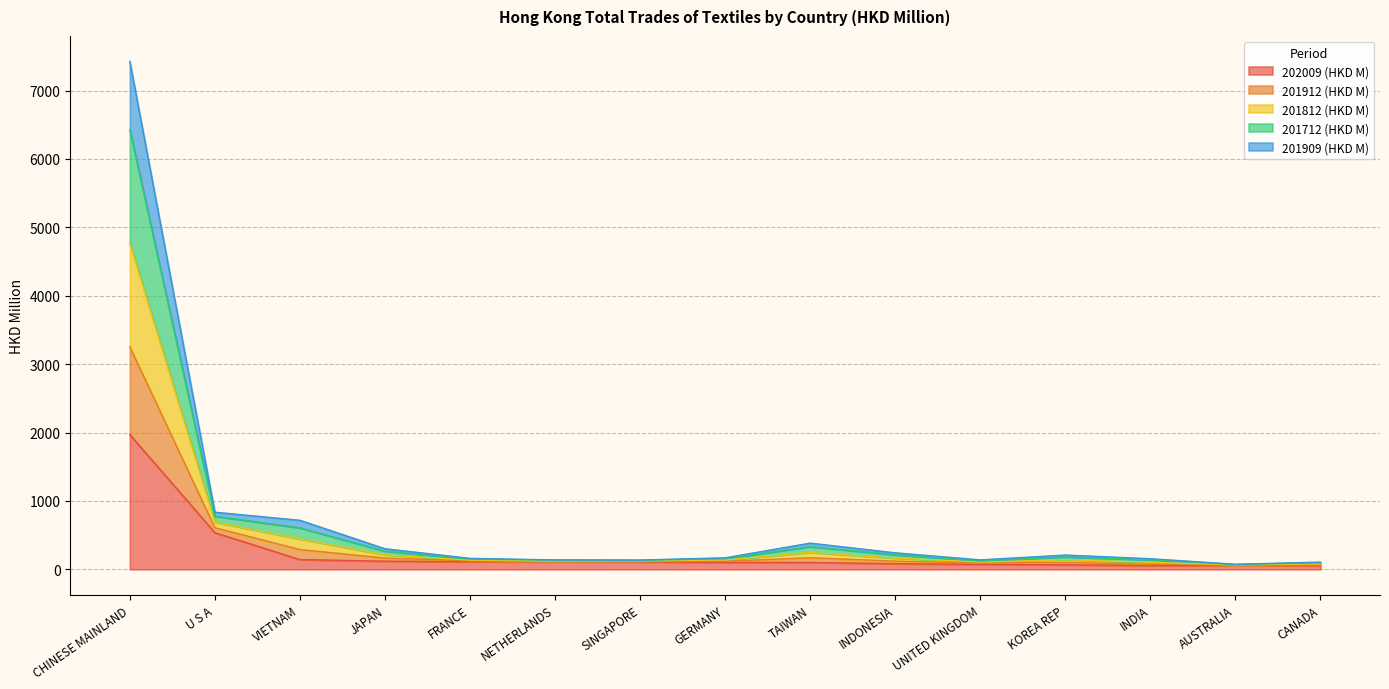

What is the label of the 1st point from the right?

CANADA